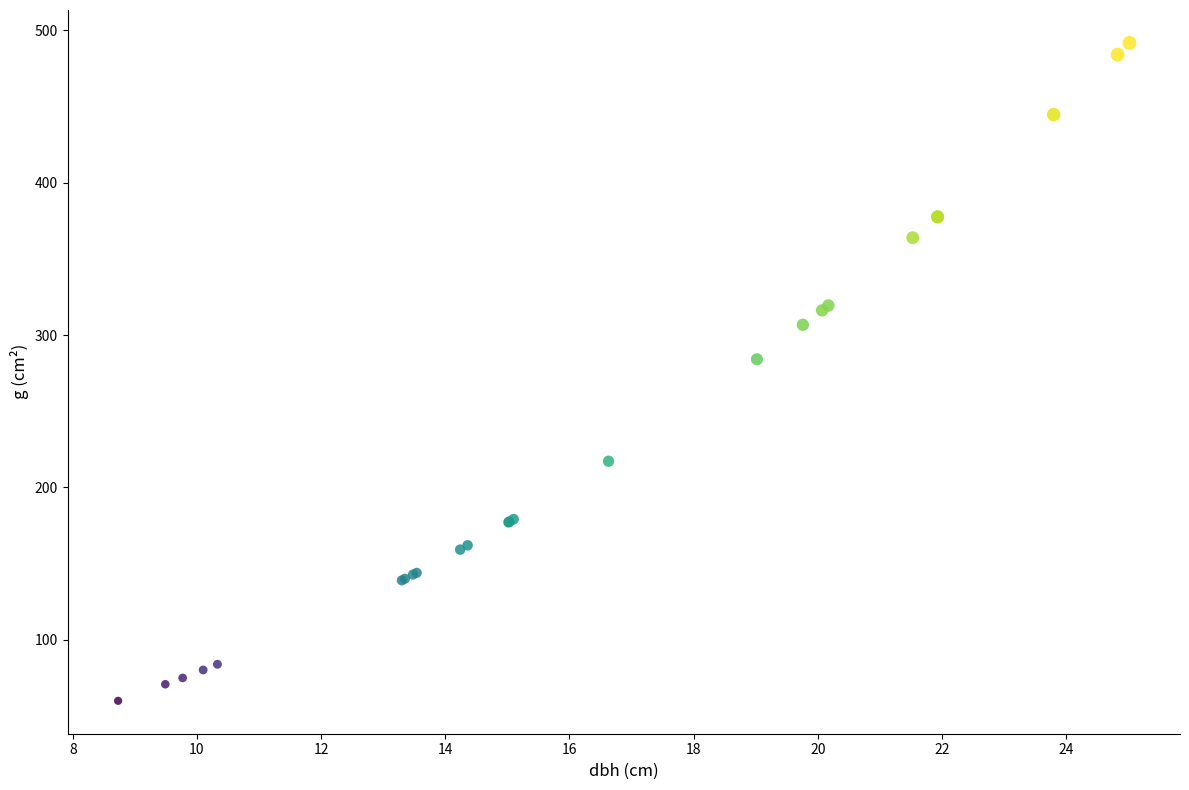

What Y value in the scatter plot is closest to 275?

284.2